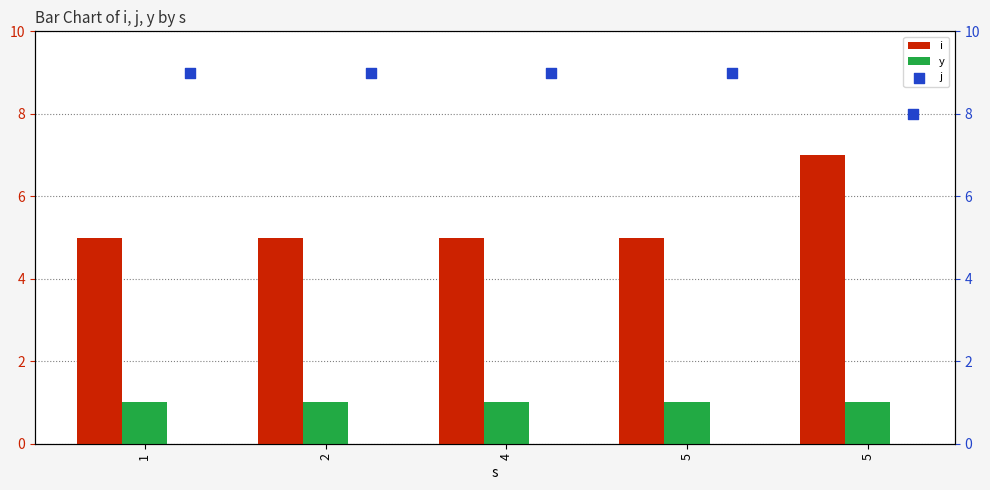

What are all the series names shown in the legend?

i, y, j